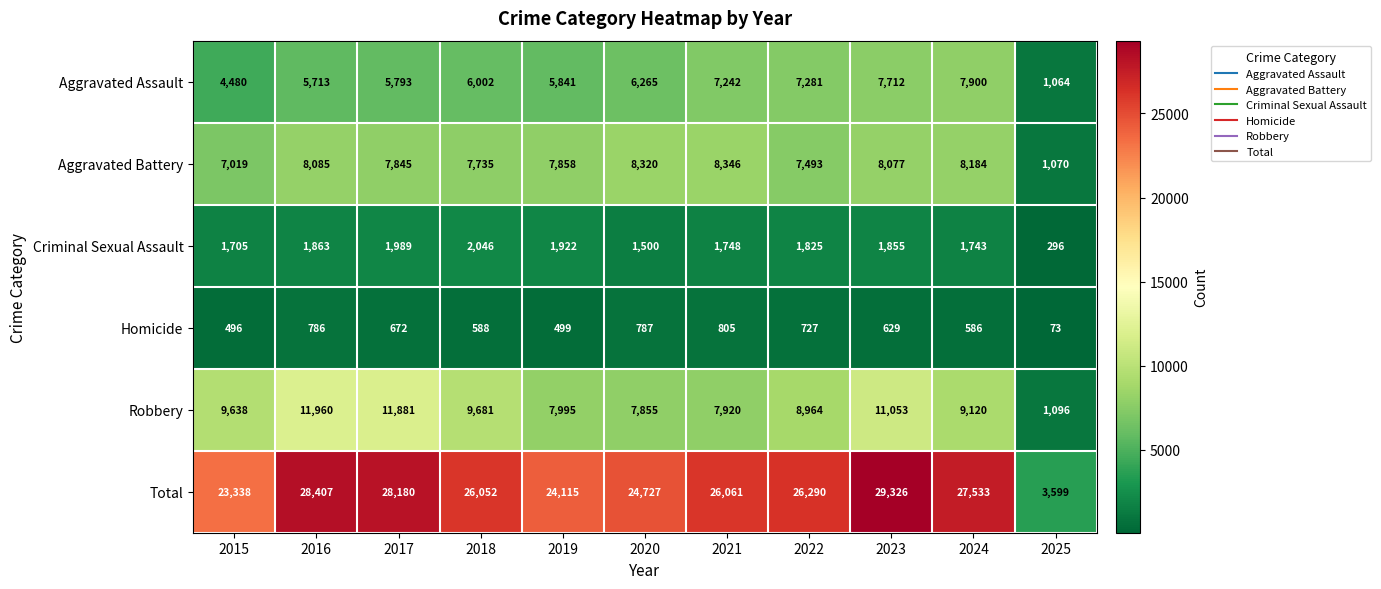

What is the greatest value displayed?

29326